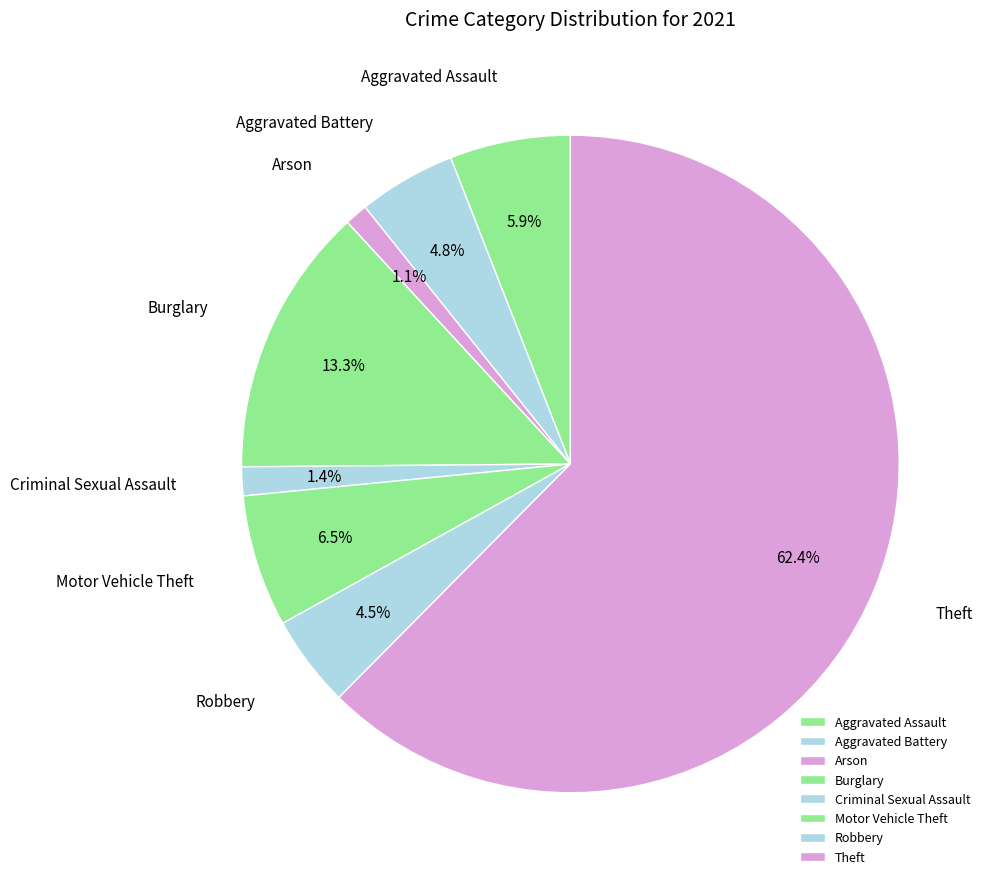

To the nearest percent, what is the average slice percentage?

12%